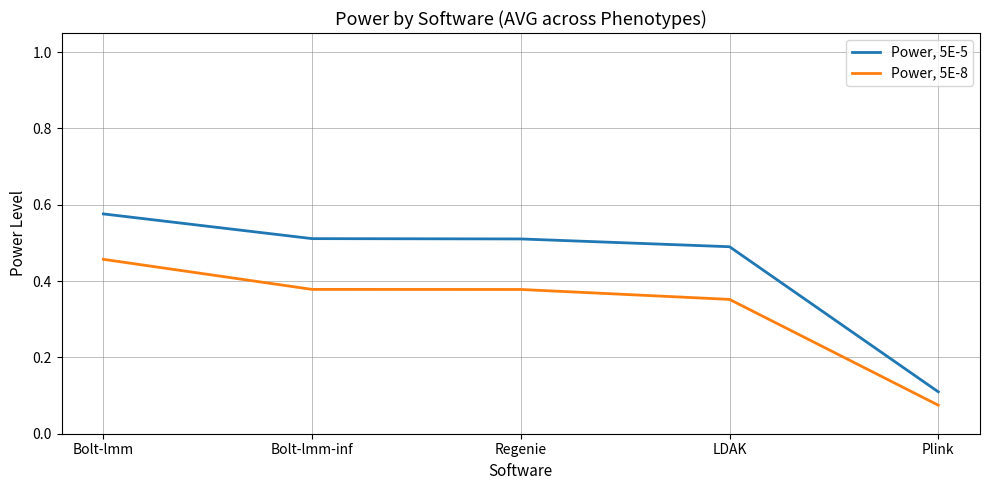

True or false: Power, 5E-8 and Power, 5E-5 cross at least once.

False